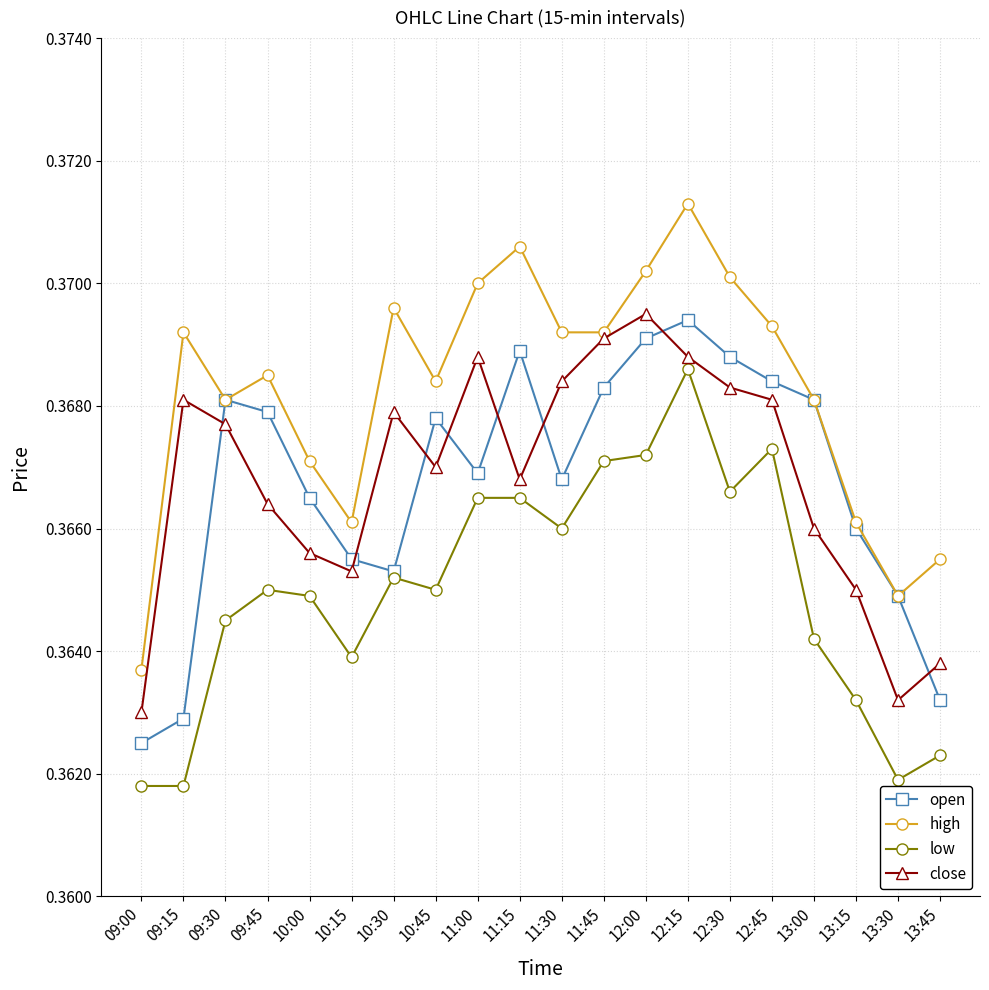

Which category has the lowest value in the close series?

09:00